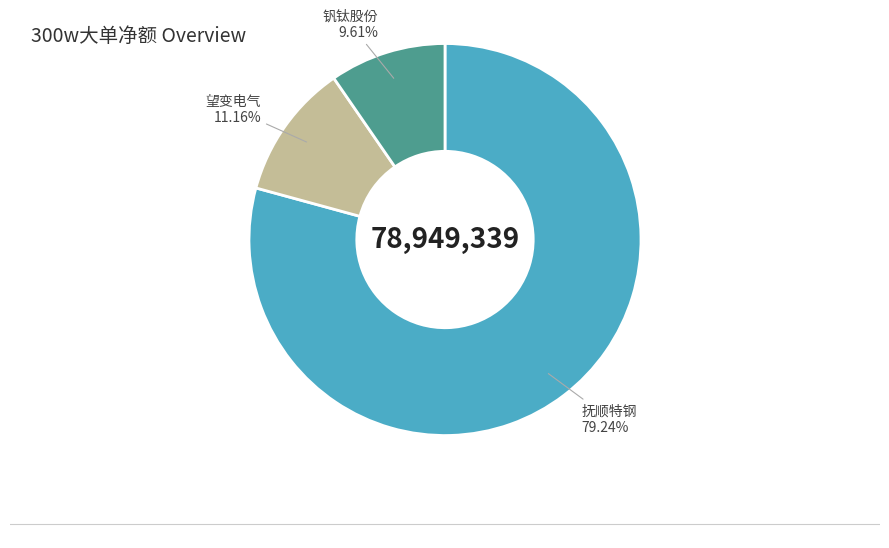

Which has a higher value, 望变电气 or 抚顺特钢?

抚顺特钢